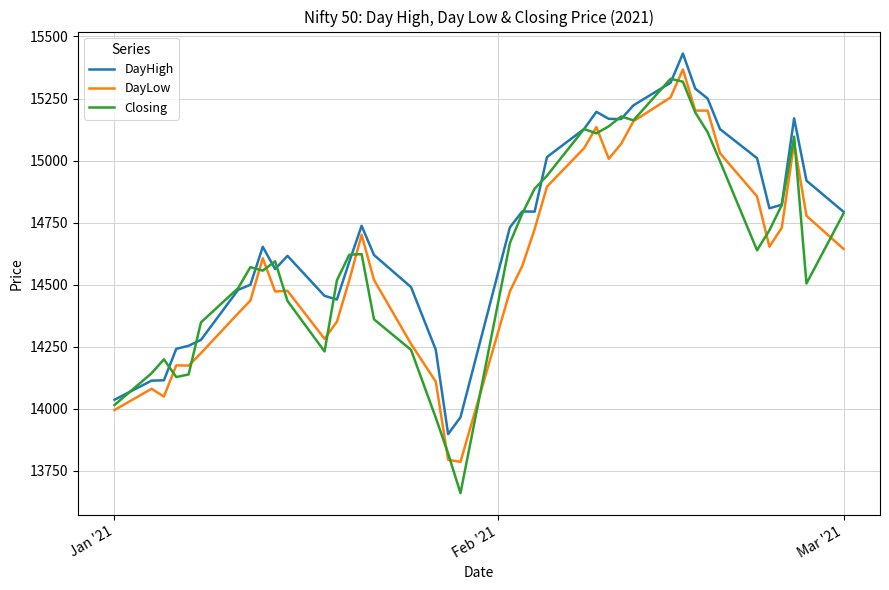

At how many categories does at least one series exceed 14115?

37